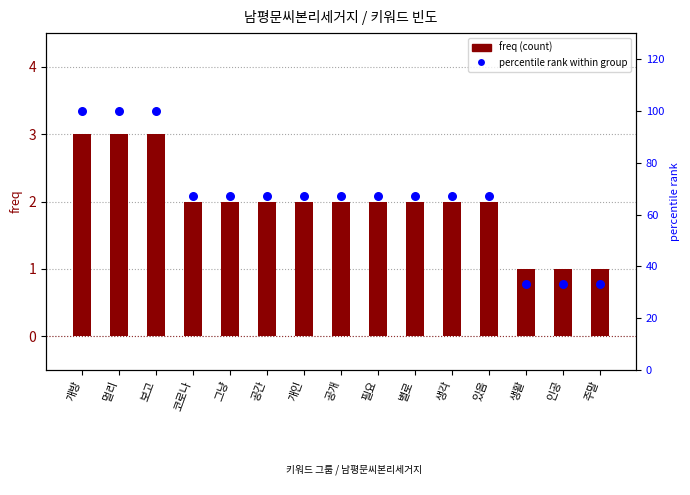

Which series contains the lowest Y value?

freq (count)